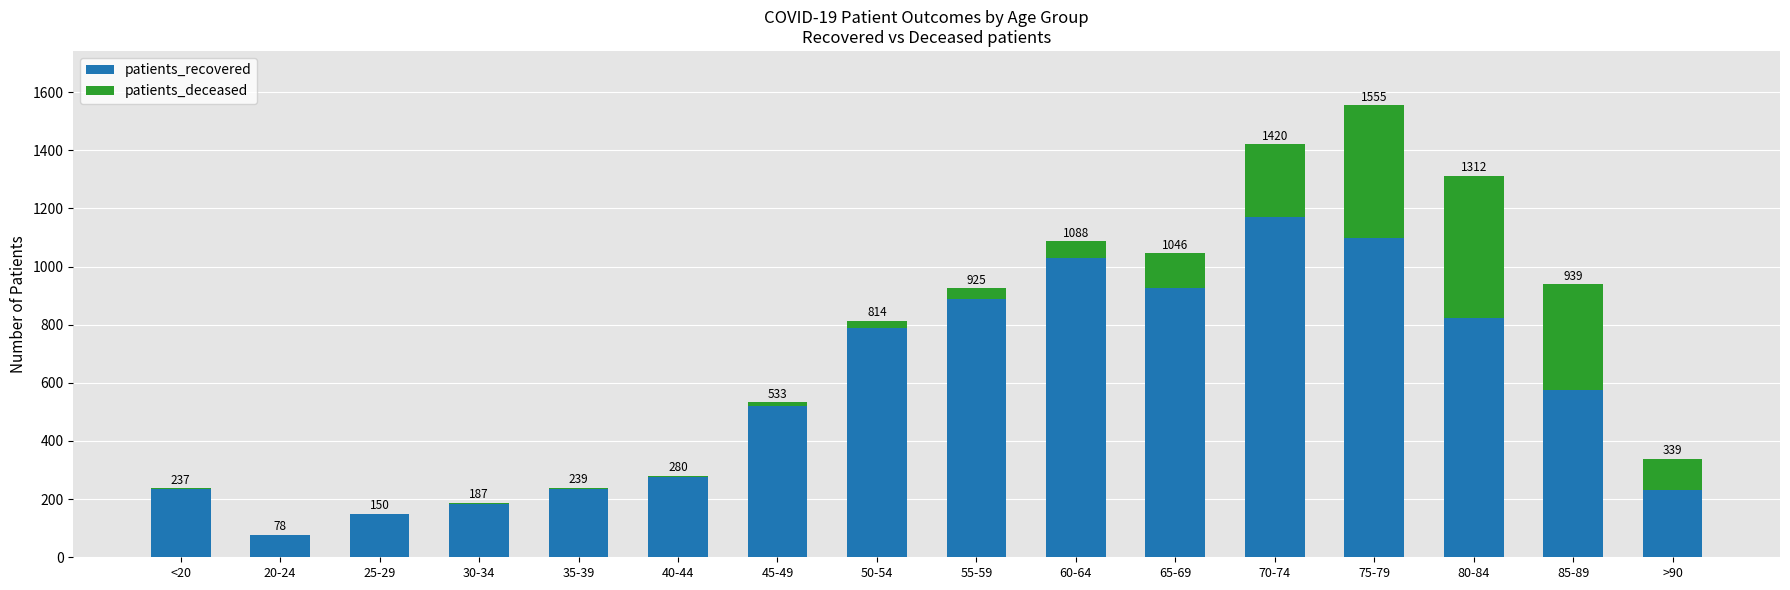

What are all the series names shown in the legend?

patients_recovered, patients_deceased